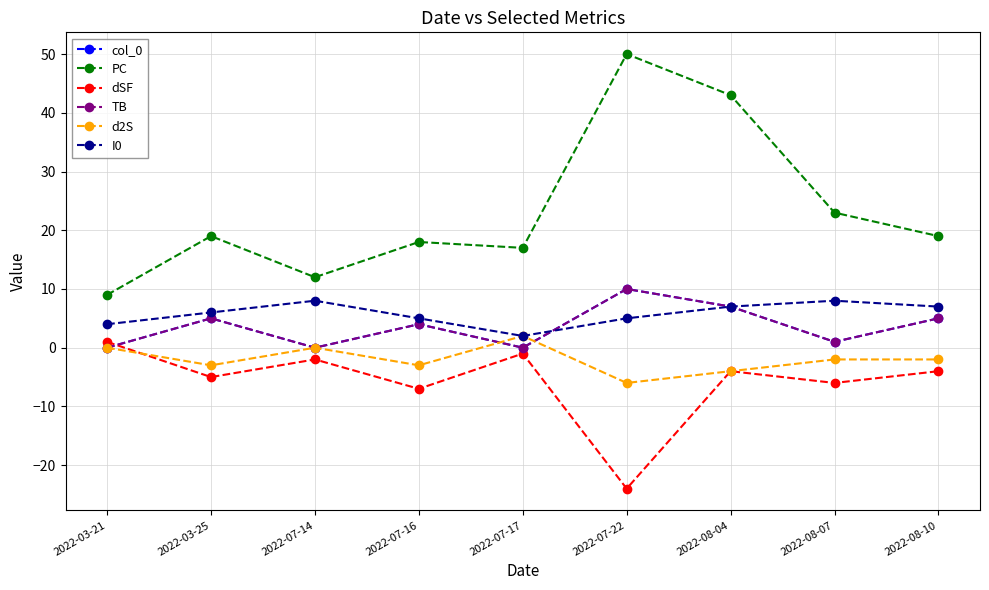

At which category is the sum across all series the highest?

2022-08-04